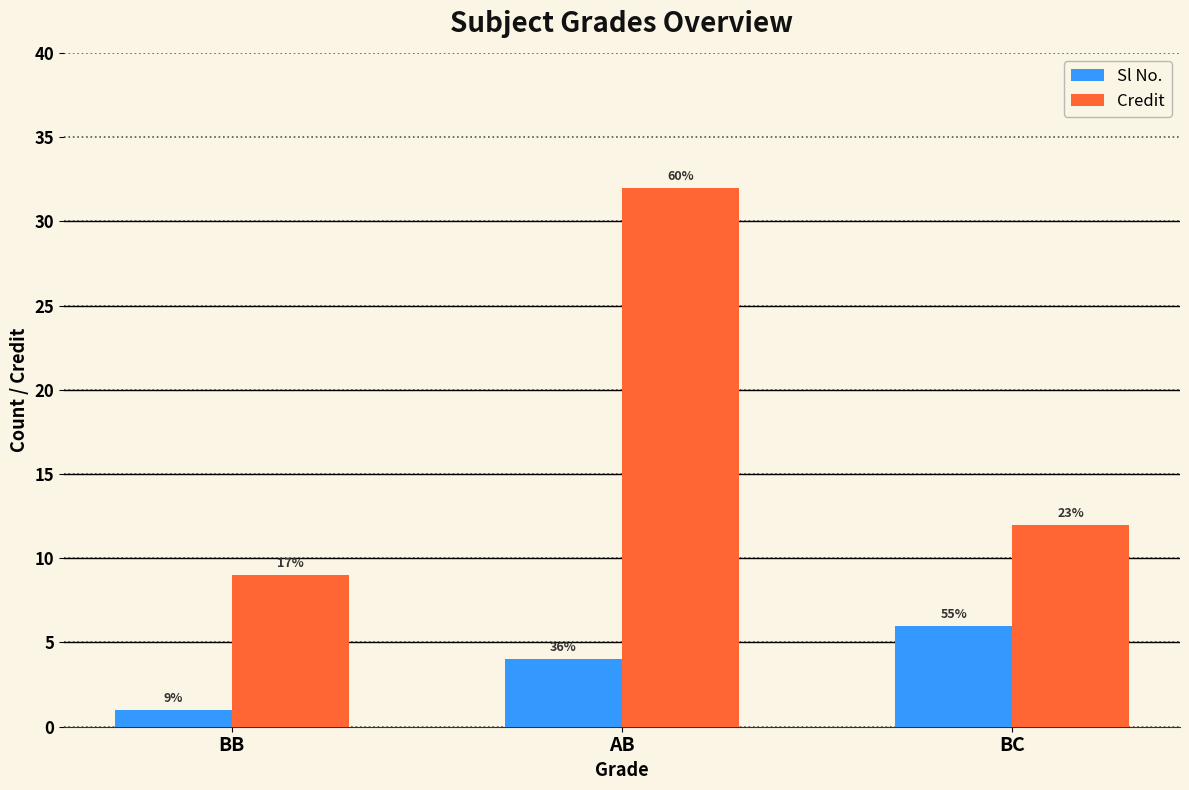

How many bars are there in each group?

2